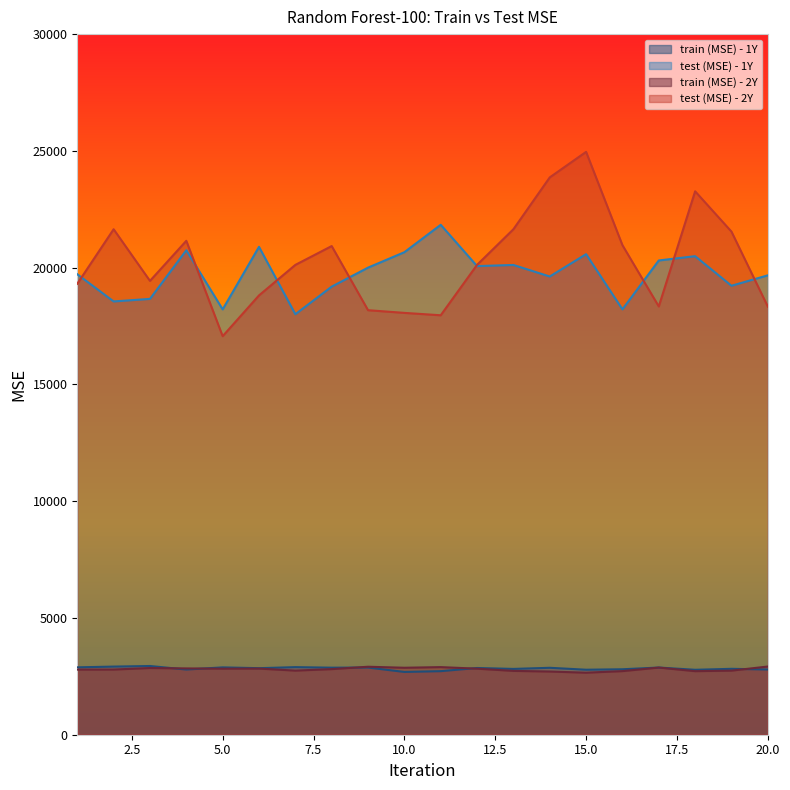

At which category is the sum across all series the highest?

15.0